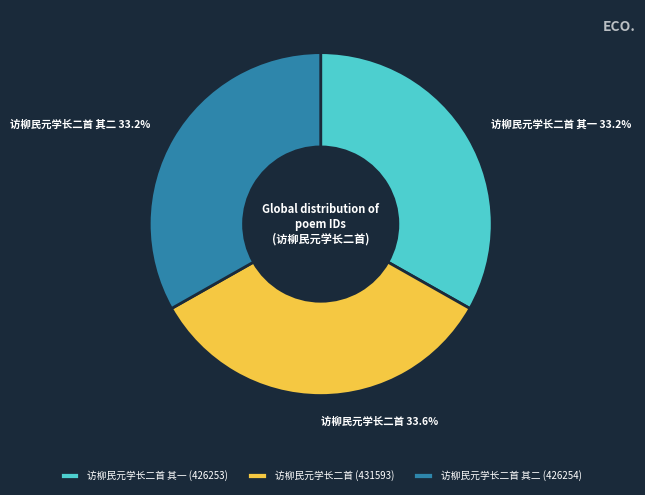

What is the ratio of the value at 访柳民元学长二首 其一 to the value at 访柳民元学长二首?

1.0